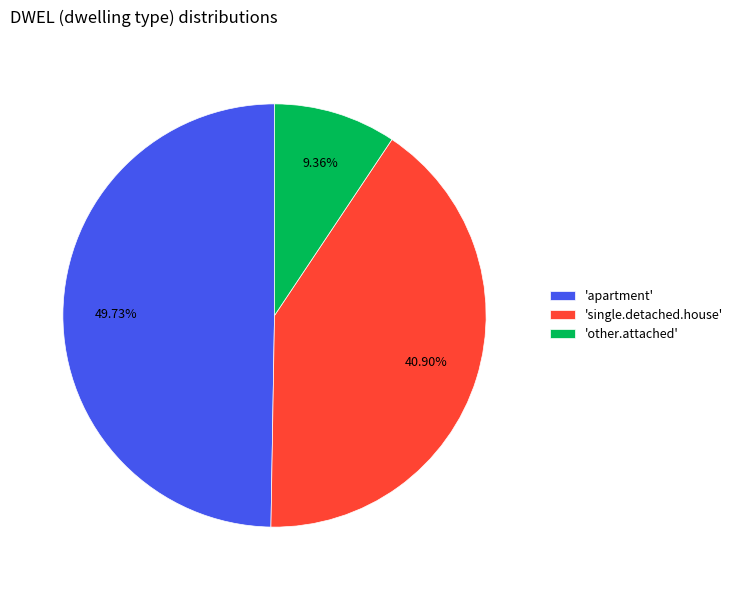

Is the sum of 'single.detached.house' and 'other.attached' greater than half?

Yes